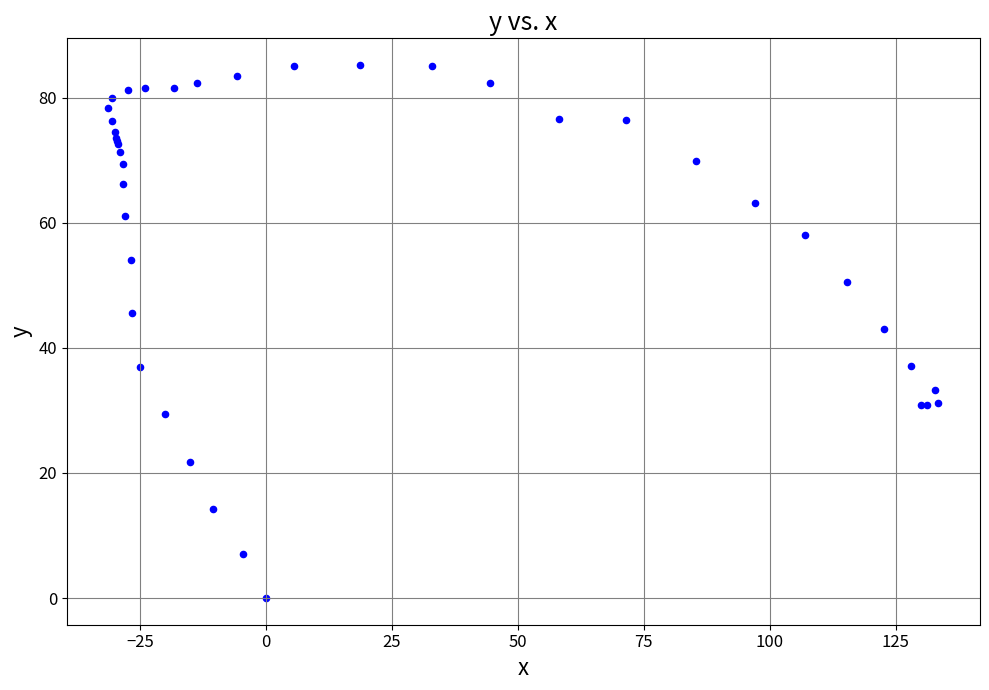

What Y value in the scatter plot is closest to 42?

43.0